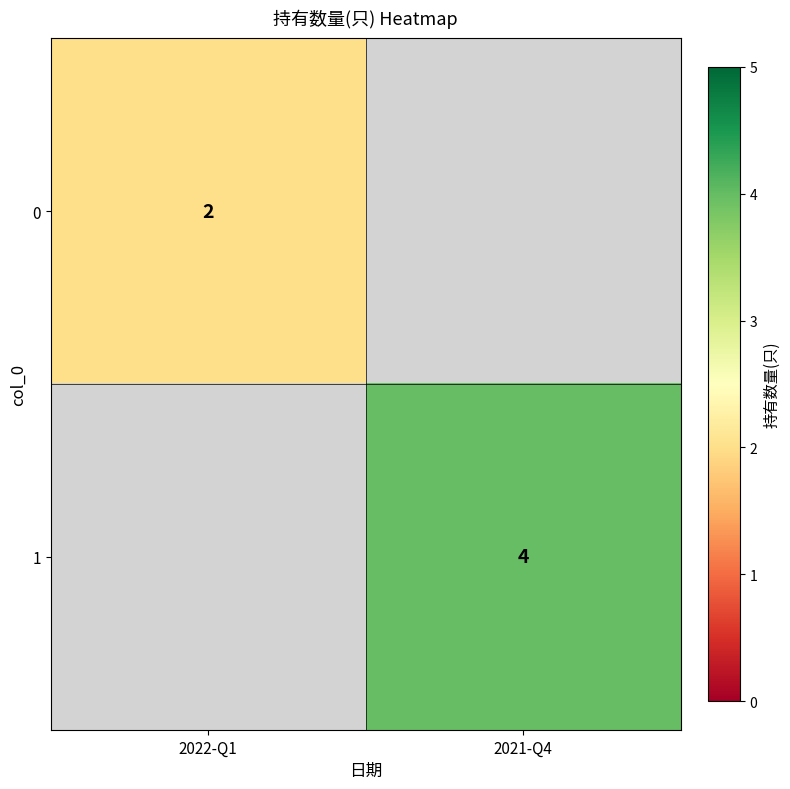

The value of 0 at 2022-Q1 is 0. True or false?

False